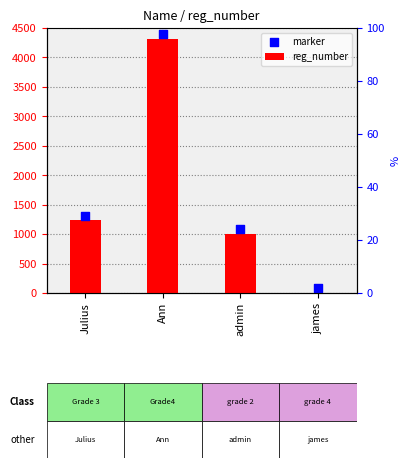

Which series has the widest spread of Y values?

reg_number